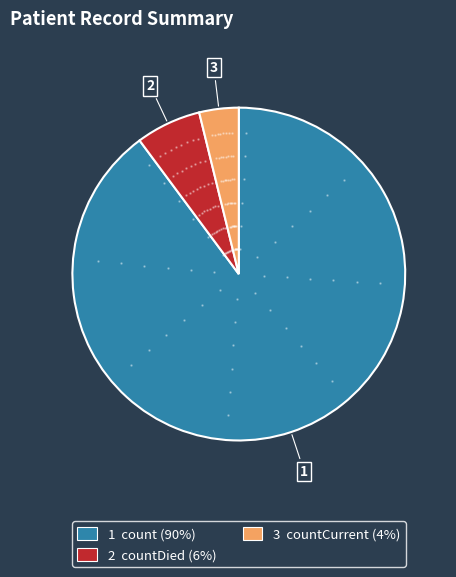

Is there a majority slice in this chart?

Yes